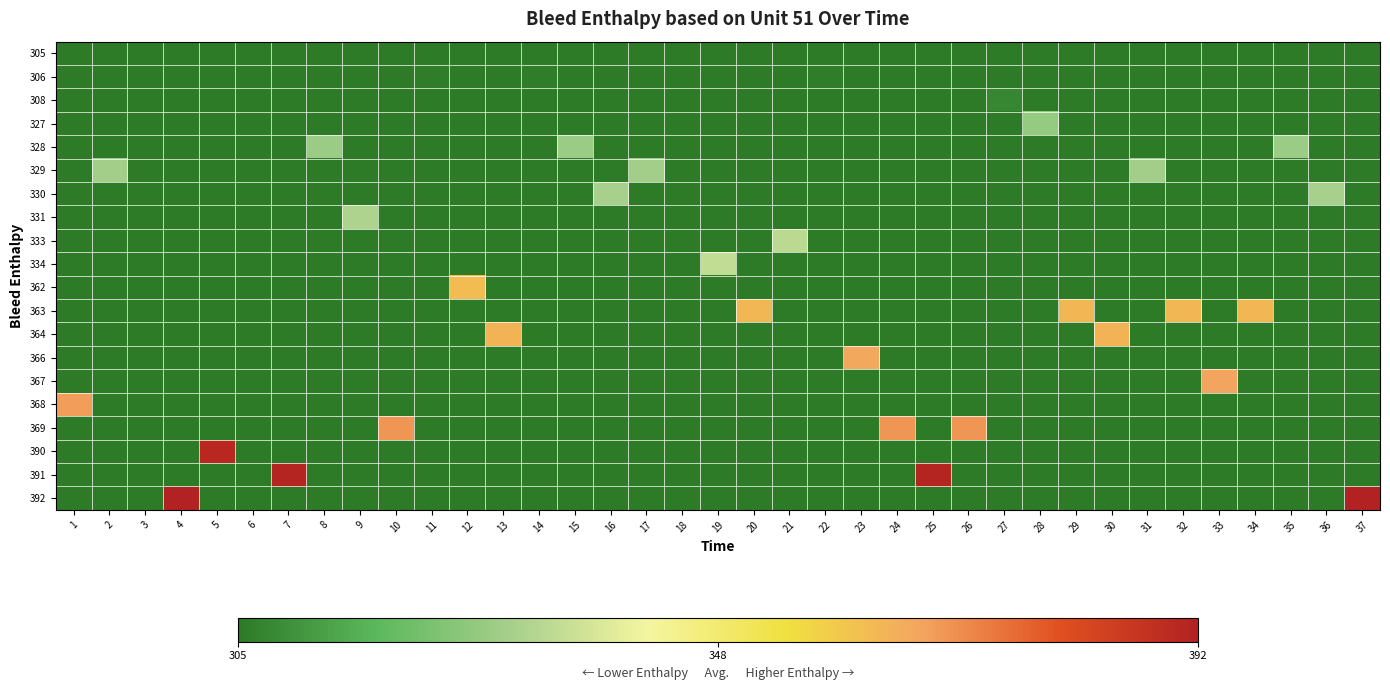

Reading left to right, what are all the values shown in this chart?

row_0: 0.0	0.0	0.0	0.0	0.0	0.0	0.0	0.0	0.0	0.0	0.0	0.0	0.0	0.0	0.0	0.0	0.0	0.0	0.0	0.0	0.0	0.0	0.0	0.0	0.0	0.0	0.0	0.0	0.0	0.0	0.0	0.0	0.0	0.0	0.0	0.0	0.0
row_1: 0.0	0.0	0.0	0.0	0.0	0.0	0.0	0.0	0.0	0.0	0.0	0.0	0.0	0.0	0.0	0.0	0.0	0.0	0.0	0.0	0.0	0.0	0.0	0.0	0.0	0.0	0.0	0.0	0.0	0.0	0.0	0.0	0.0	0.0	0.0	0.0	0.0
row_2: 0.0	0.0	0.0	0.0	0.0	0.0	0.0	0.0	0.0	0.0	0.0	0.0	0.0	0.0	0.0	0.0	0.0	0.0	0.0	0.0	0.0	0.0	0.0	0.0	0.0	0.0	0.0	0.0	0.0	0.0	0.0	0.0	0.0	0.0	0.0	0.0	0.0
row_3: 0.0	0.0	0.0	0.0	0.0	0.0	0.0	0.0	0.0	0.0	0.0	0.0	0.0	0.0	0.0	0.0	0.0	0.0	0.0	0.0	0.0	0.0	0.0	0.0	0.0	0.0	0.0	0.3	0.0	0.0	0.0	0.0	0.0	0.0	0.0	0.0	0.0
row_4: 0.0	0.0	0.0	0.0	0.0	0.0	0.0	0.3	0.0	0.0	0.0	0.0	0.0	0.0	0.3	0.0	0.0	0.0	0.0	0.0	0.0	0.0	0.0	0.0	0.0	0.0	0.0	0.0	0.0	0.0	0.0	0.0	0.0	0.0	0.3	0.0	0.0
row_5: 0.0	0.3	0.0	0.0	0.0	0.0	0.0	0.0	0.0	0.0	0.0	0.0	0.0	0.0	0.0	0.0	0.3	0.0	0.0	0.0	0.0	0.0	0.0	0.0	0.0	0.0	0.0	0.0	0.0	0.0	0.3	0.0	0.0	0.0	0.0	0.0	0.0
row_6: 0.0	0.0	0.0	0.0	0.0	0.0	0.0	0.0	0.0	0.0	0.0	0.0	0.0	0.0	0.0	0.3	0.0	0.0	0.0	0.0	0.0	0.0	0.0	0.0	0.0	0.0	0.0	0.0	0.0	0.0	0.0	0.0	0.0	0.0	0.0	0.3	0.0
row_7: 0.0	0.0	0.0	0.0	0.0	0.0	0.0	0.0	0.3	0.0	0.0	0.0	0.0	0.0	0.0	0.0	0.0	0.0	0.0	0.0	0.0	0.0	0.0	0.0	0.0	0.0	0.0	0.0	0.0	0.0	0.0	0.0	0.0	0.0	0.0	0.0	0.0
row_8: 0.0	0.0	0.0	0.0	0.0	0.0	0.0	0.0	0.0	0.0	0.0	0.0	0.0	0.0	0.0	0.0	0.0	0.0	0.0	0.0	0.3	0.0	0.0	0.0	0.0	0.0	0.0	0.0	0.0	0.0	0.0	0.0	0.0	0.0	0.0	0.0	0.0
row_9: 0.0	0.0	0.0	0.0	0.0	0.0	0.0	0.0	0.0	0.0	0.0	0.0	0.0	0.0	0.0	0.0	0.0	0.0	0.3	0.0	0.0	0.0	0.0	0.0	0.0	0.0	0.0	0.0	0.0	0.0	0.0	0.0	0.0	0.0	0.0	0.0	0.0
row_10: 0.0	0.0	0.0	0.0	0.0	0.0	0.0	0.0	0.0	0.0	0.0	0.7	0.0	0.0	0.0	0.0	0.0	0.0	0.0	0.0	0.0	0.0	0.0	0.0	0.0	0.0	0.0	0.0	0.0	0.0	0.0	0.0	0.0	0.0	0.0	0.0	0.0
row_11: 0.0	0.0	0.0	0.0	0.0	0.0	0.0	0.0	0.0	0.0	0.0	0.0	0.0	0.0	0.0	0.0	0.0	0.0	0.0	0.7	0.0	0.0	0.0	0.0	0.0	0.0	0.0	0.0	0.7	0.0	0.0	0.7	0.0	0.7	0.0	0.0	0.0
row_12: 0.0	0.0	0.0	0.0	0.0	0.0	0.0	0.0	0.0	0.0	0.0	0.0	0.7	0.0	0.0	0.0	0.0	0.0	0.0	0.0	0.0	0.0	0.0	0.0	0.0	0.0	0.0	0.0	0.0	0.7	0.0	0.0	0.0	0.0	0.0	0.0	0.0
row_13: 0.0	0.0	0.0	0.0	0.0	0.0	0.0	0.0	0.0	0.0	0.0	0.0	0.0	0.0	0.0	0.0	0.0	0.0	0.0	0.0	0.0	0.0	0.7	0.0	0.0	0.0	0.0	0.0	0.0	0.0	0.0	0.0	0.0	0.0	0.0	0.0	0.0
row_14: 0.0	0.0	0.0	0.0	0.0	0.0	0.0	0.0	0.0	0.0	0.0	0.0	0.0	0.0	0.0	0.0	0.0	0.0	0.0	0.0	0.0	0.0	0.0	0.0	0.0	0.0	0.0	0.0	0.0	0.0	0.0	0.0	0.7	0.0	0.0	0.0	0.0
row_15: 0.7	0.0	0.0	0.0	0.0	0.0	0.0	0.0	0.0	0.0	0.0	0.0	0.0	0.0	0.0	0.0	0.0	0.0	0.0	0.0	0.0	0.0	0.0	0.0	0.0	0.0	0.0	0.0	0.0	0.0	0.0	0.0	0.0	0.0	0.0	0.0	0.0
row_16: 0.0	0.0	0.0	0.0	0.0	0.0	0.0	0.0	0.0	0.7	0.0	0.0	0.0	0.0	0.0	0.0	0.0	0.0	0.0	0.0	0.0	0.0	0.0	0.7	0.0	0.7	0.0	0.0	0.0	0.0	0.0	0.0	0.0	0.0	0.0	0.0	0.0
row_17: 0.0	0.0	0.0	0.0	1.0	0.0	0.0	0.0	0.0	0.0	0.0	0.0	0.0	0.0	0.0	0.0	0.0	0.0	0.0	0.0	0.0	0.0	0.0	0.0	0.0	0.0	0.0	0.0	0.0	0.0	0.0	0.0	0.0	0.0	0.0	0.0	0.0
row_18: 0.0	0.0	0.0	0.0	0.0	0.0	1.0	0.0	0.0	0.0	0.0	0.0	0.0	0.0	0.0	0.0	0.0	0.0	0.0	0.0	0.0	0.0	0.0	0.0	1.0	0.0	0.0	0.0	0.0	0.0	0.0	0.0	0.0	0.0	0.0	0.0	0.0
row_19: 0.0	0.0	0.0	1.0	0.0	0.0	0.0	0.0	0.0	0.0	0.0	0.0	0.0	0.0	0.0	0.0	0.0	0.0	0.0	0.0	0.0	0.0	0.0	0.0	0.0	0.0	0.0	0.0	0.0	0.0	0.0	0.0	0.0	0.0	0.0	0.0	1.0